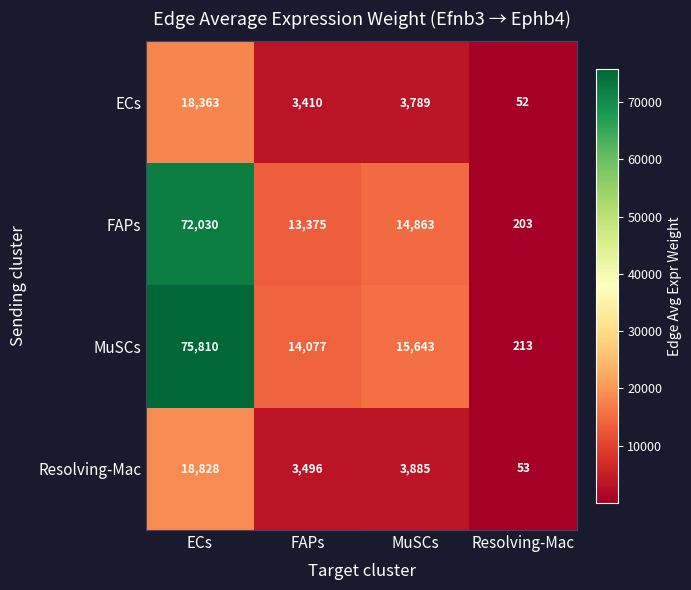

True or false: FAPs has a value of 21324 at MuSCs.

False